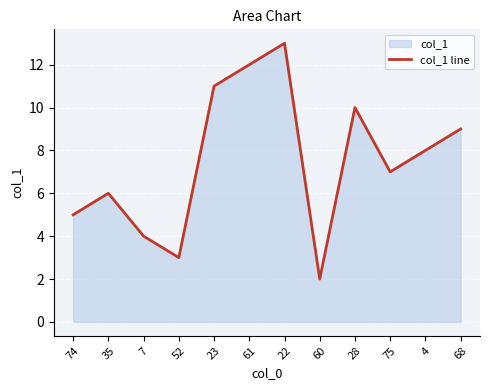

How many series are shown in this chart?

1